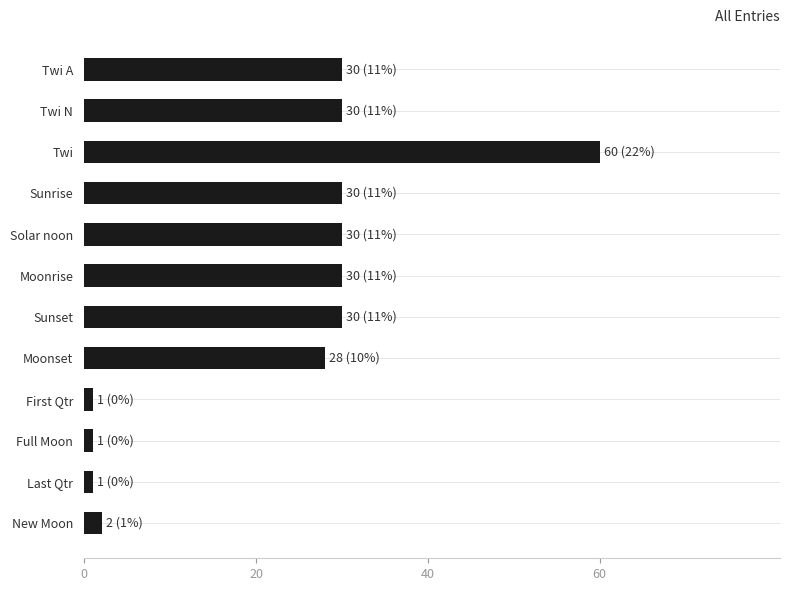

Reading top to bottom, extract all data points from this chart.

Twi A=30	Twi N=30	Twi=60	Sunrise=30	Solar noon=30	Moonrise=30	Sunset=30	Moonset=28	First Qtr=1	Full Moon=1	Last Qtr=1	New Moon=2